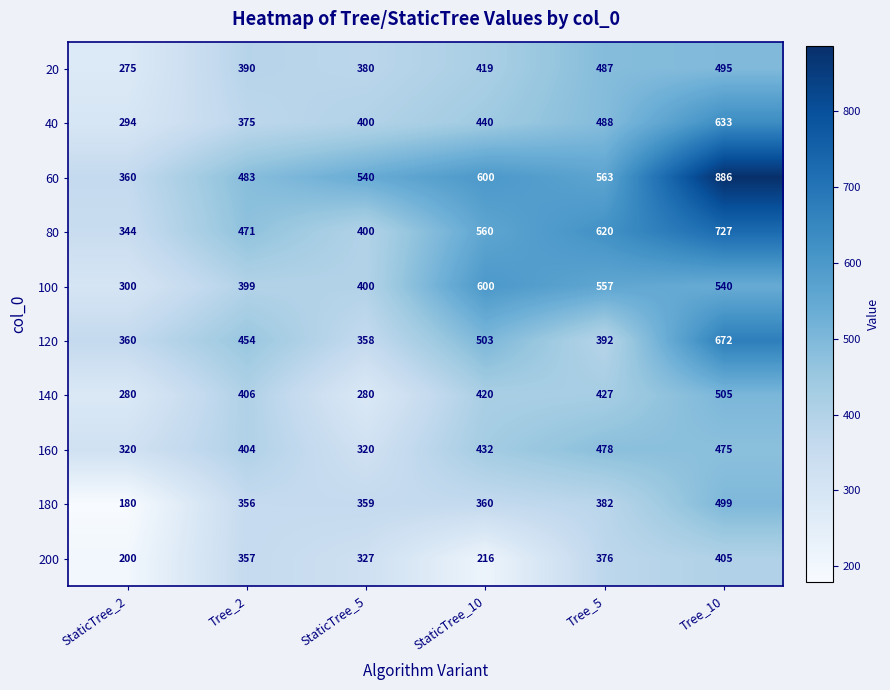

At which category is the sum across all series the highest?

Tree_10